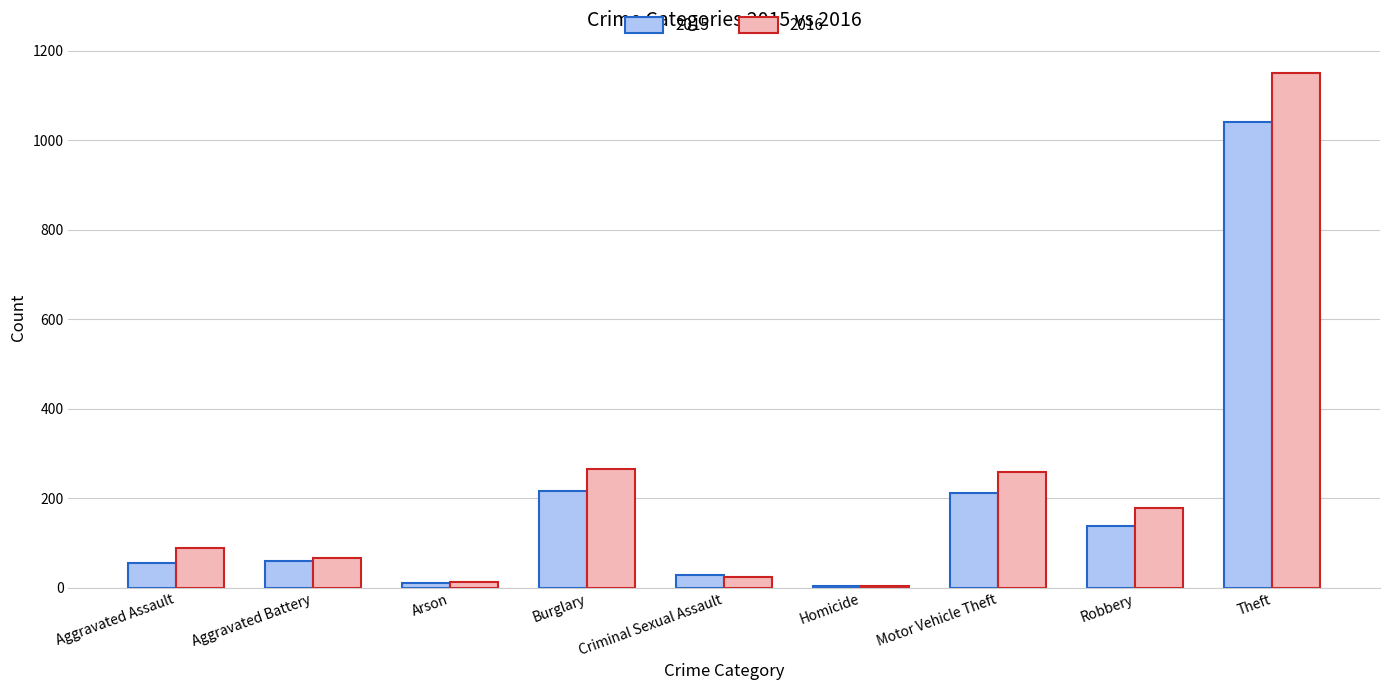

Which series has the largest total across all categories?

2016